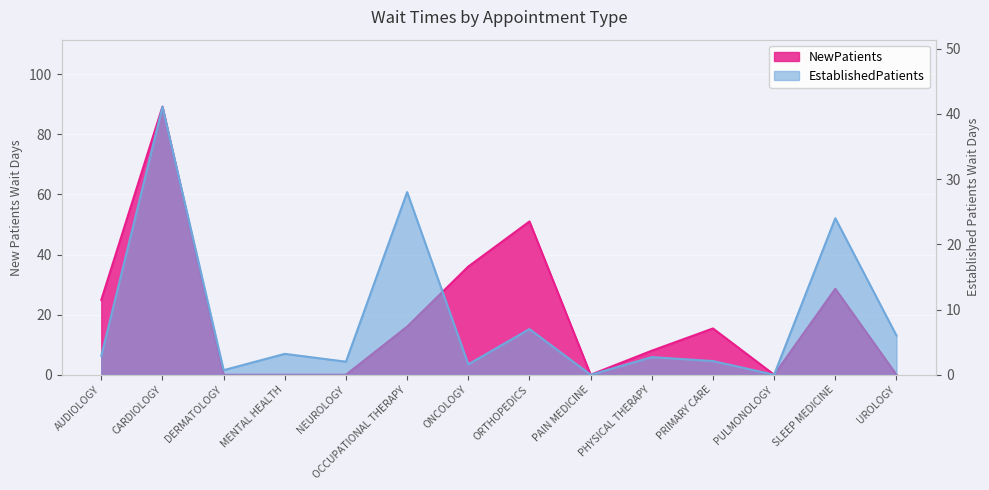

At PULMONOLOGY, list the series in order from largest to smallest.

EstablishedPatients, NewPatients